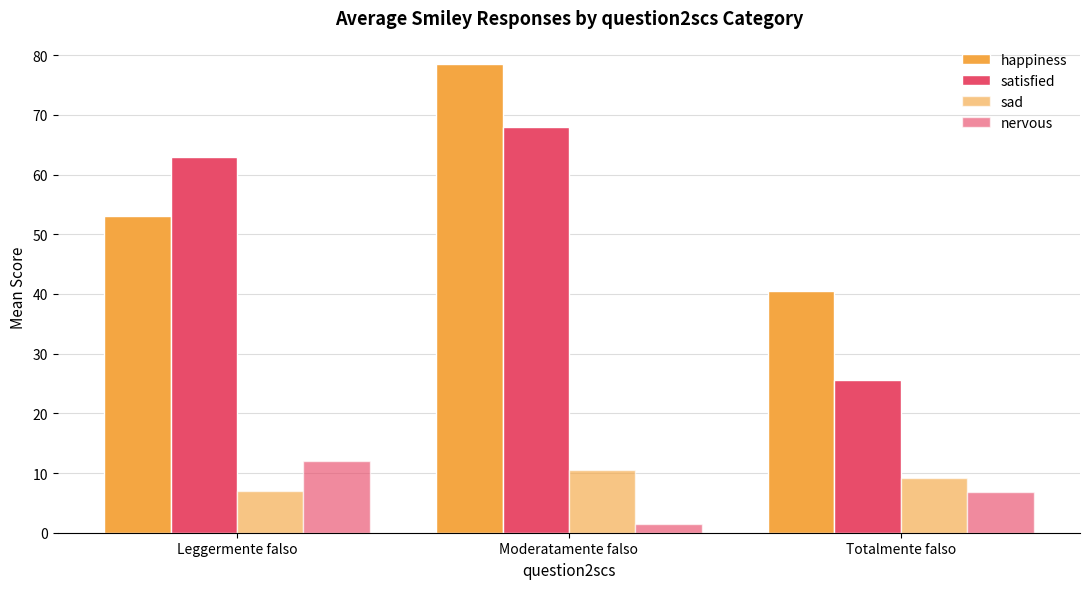

Rank the series at Totalmente falso from highest to lowest value.

happiness, satisfied, sad, nervous